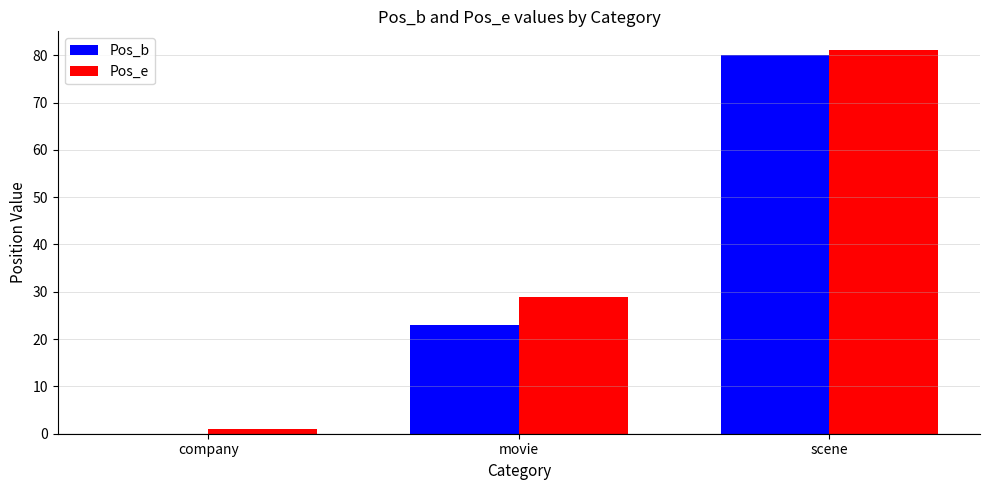

Reading left to right, list all the values displayed in this chart.

Pos_b: company=0	movie=23	scene=80
Pos_e: company=1	movie=29	scene=81